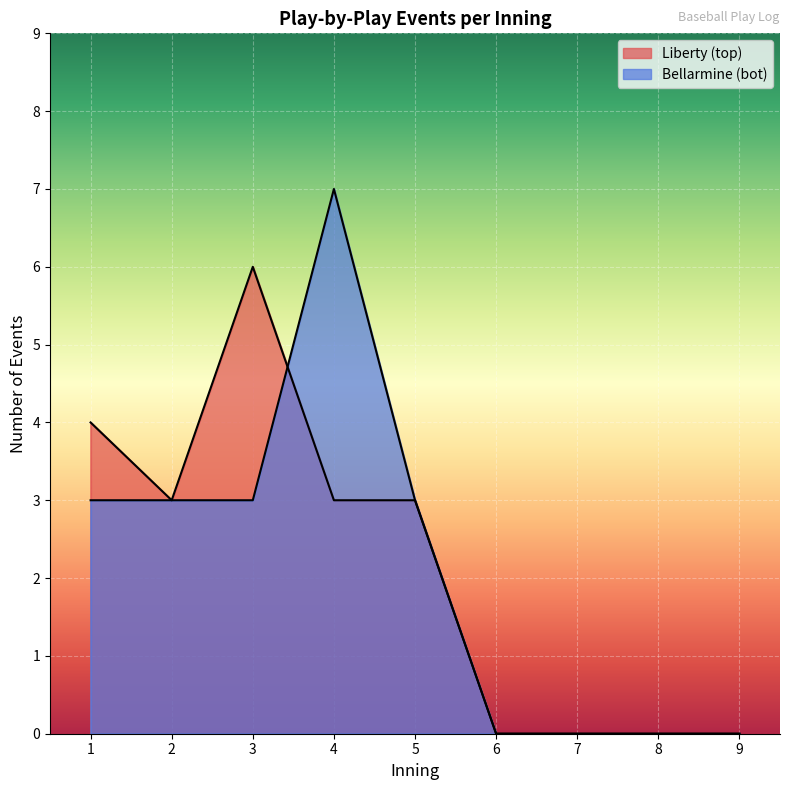

Rank the series by their average value, from highest to lowest.

bot_innings, top_innings